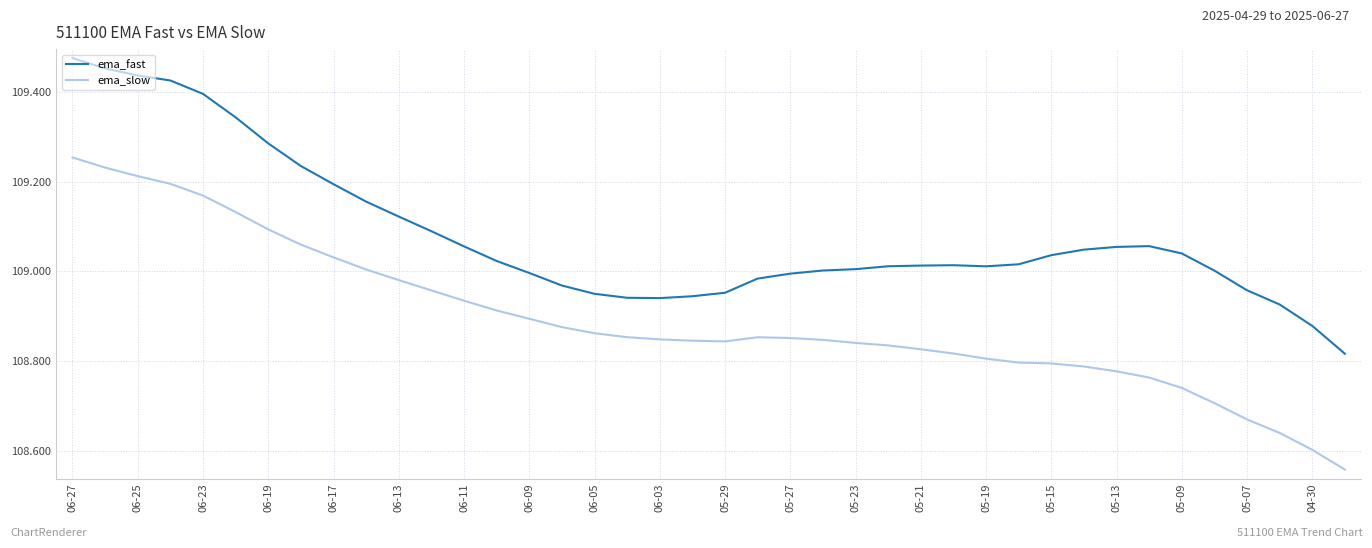

Which series has the widest spread of values?

ema_slow